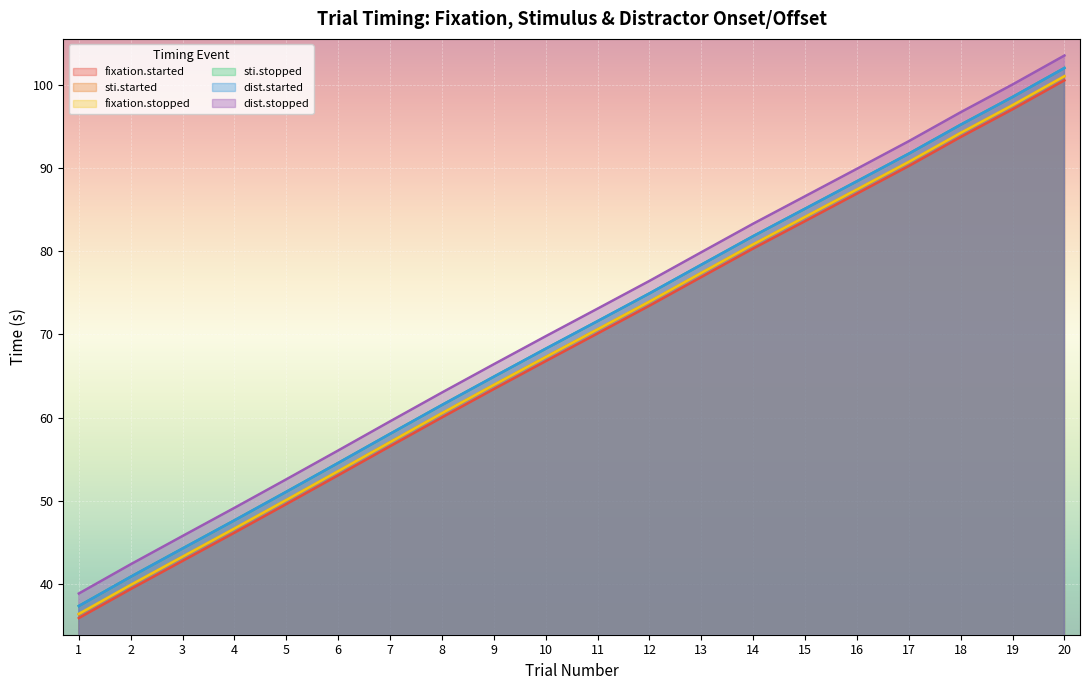

Is it true that sti.stopped equals 129.3 at 18?

False